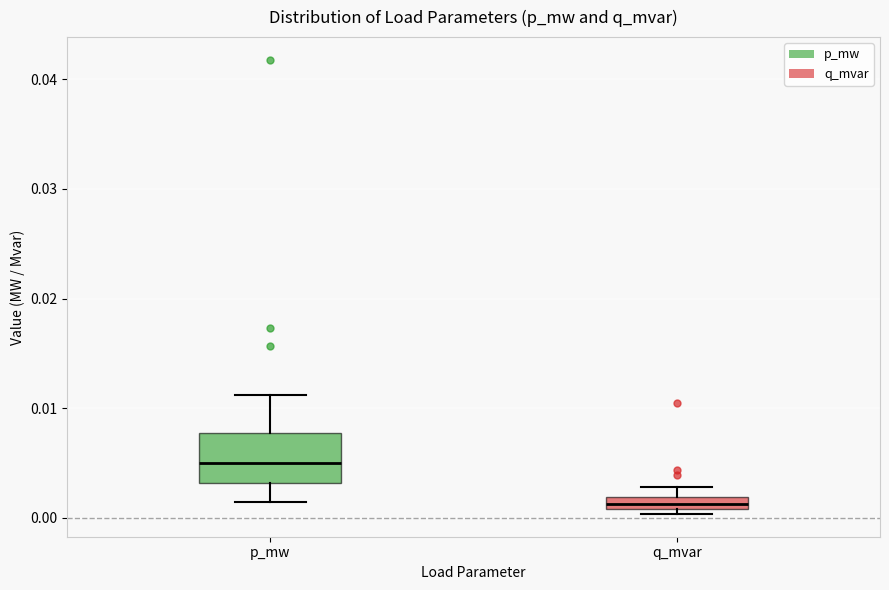

Where does the upper whisker of the box for p_mw end on the y-axis? The values are not printed on the chart, so give them approximately, as read against the axis.

0.011